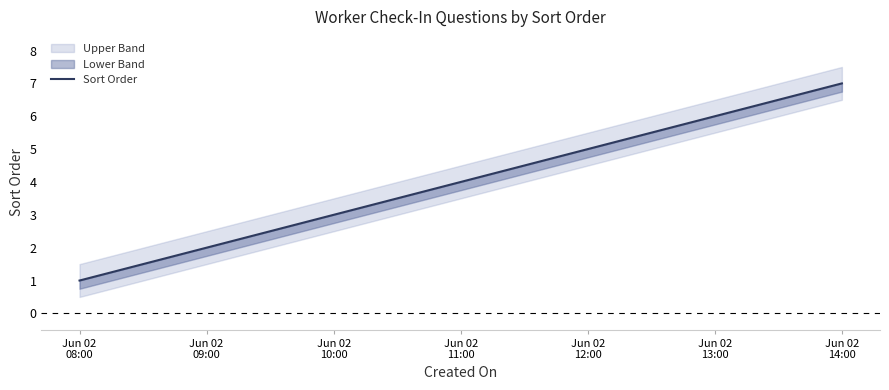

At which label is the value closest to 4?

Jun 02
11:00